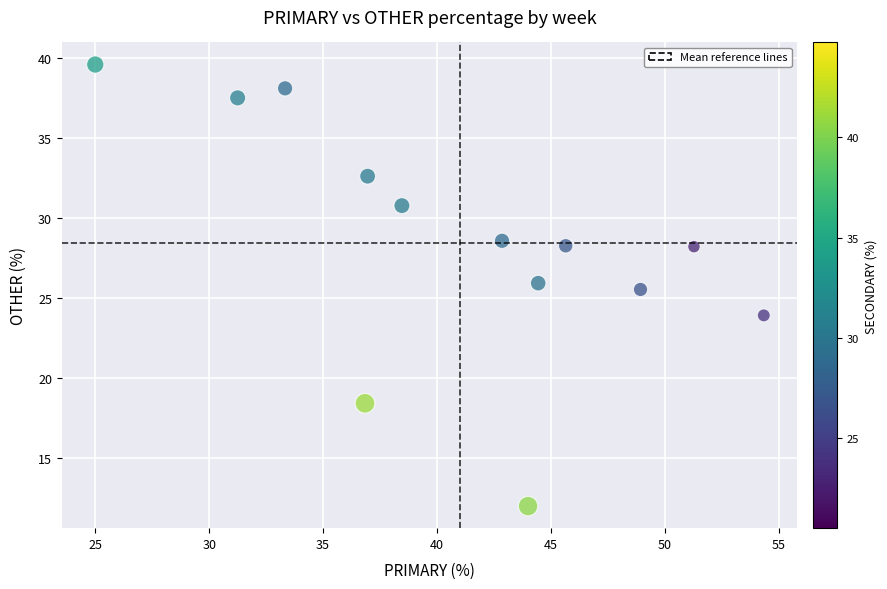

What Y value in the scatter plot is closest to 25?

25.5